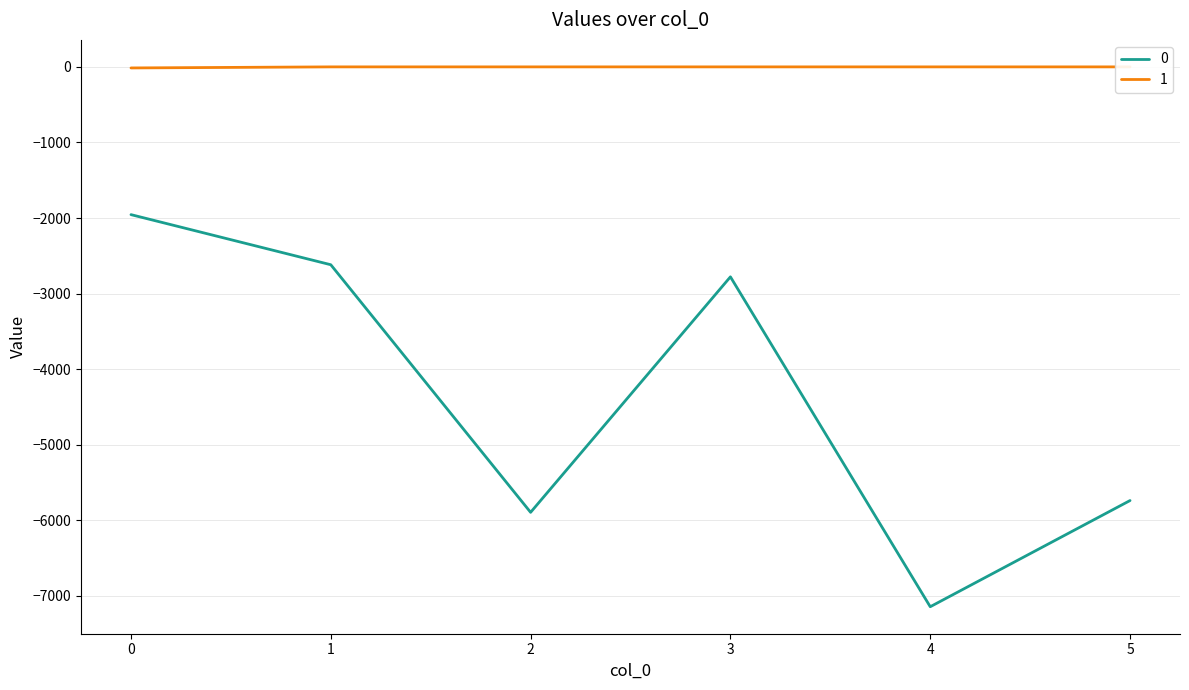

Rank the series by their maximum value, from lowest to highest.

0, 1